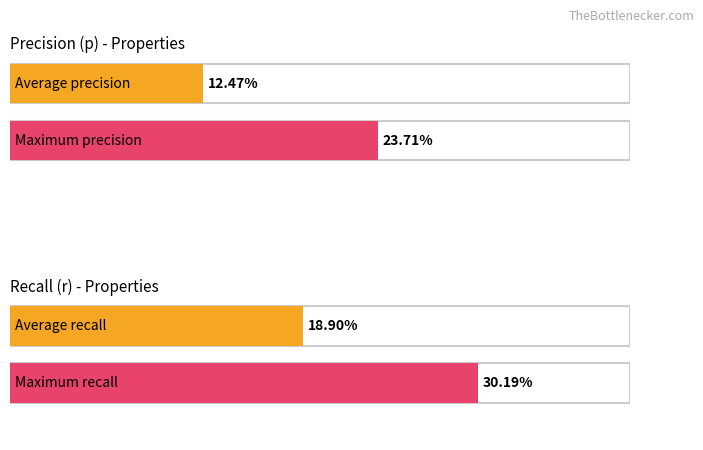

Which series has the largest total across all categories?

r